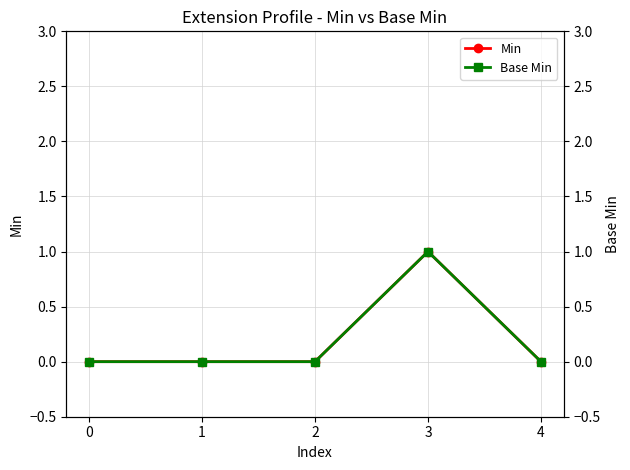

At how many categories does at least one series exceed 0?

1